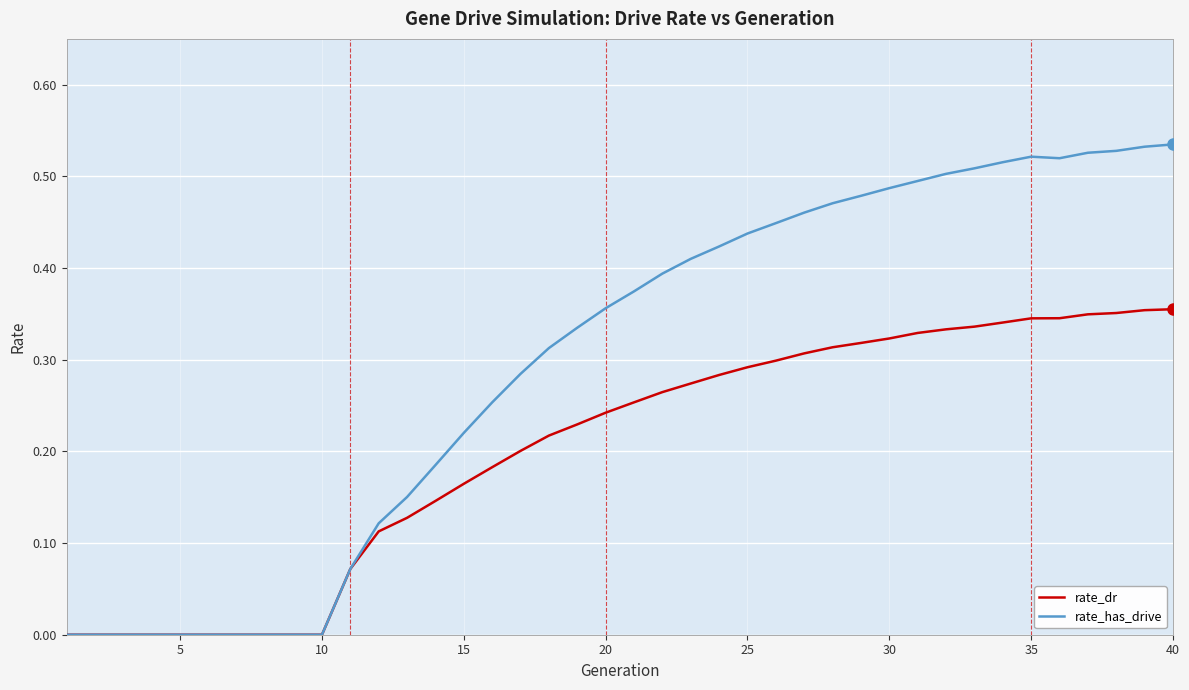

Which series has the largest total across all categories?

rate_has_drive